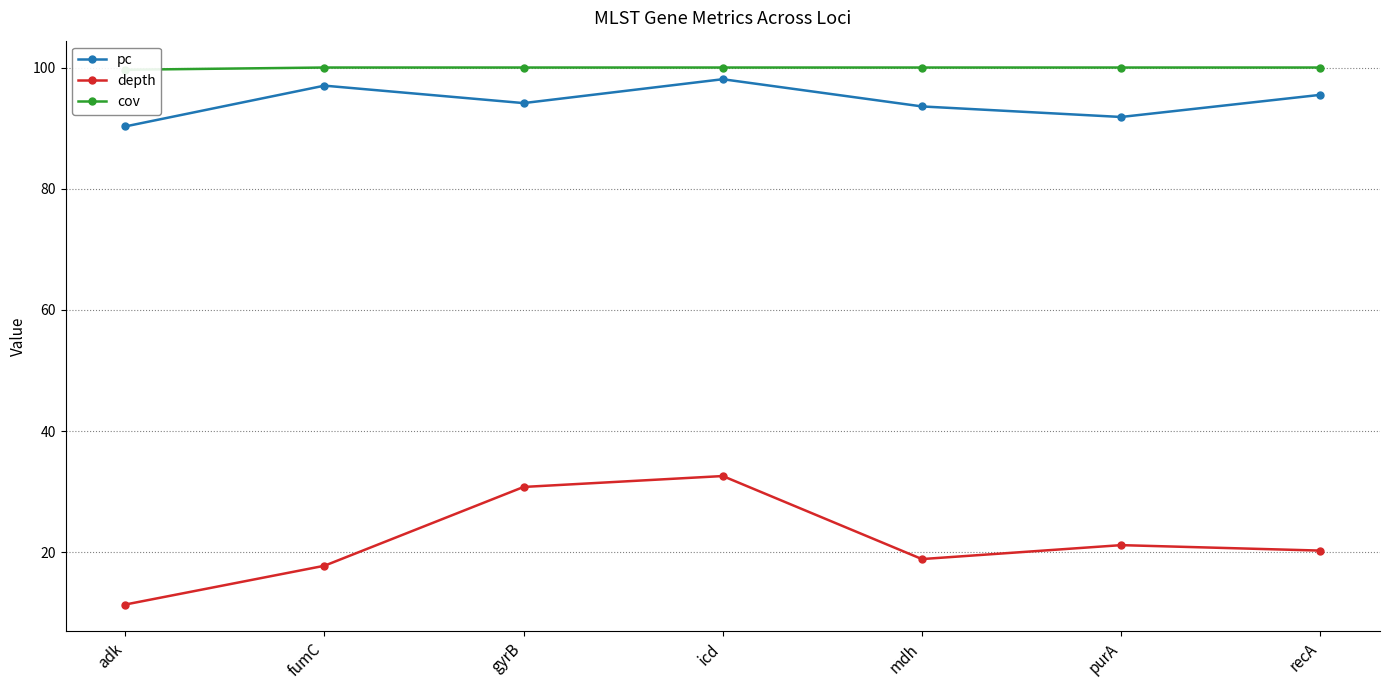

Where is the first local minimum for pc?

gyrB